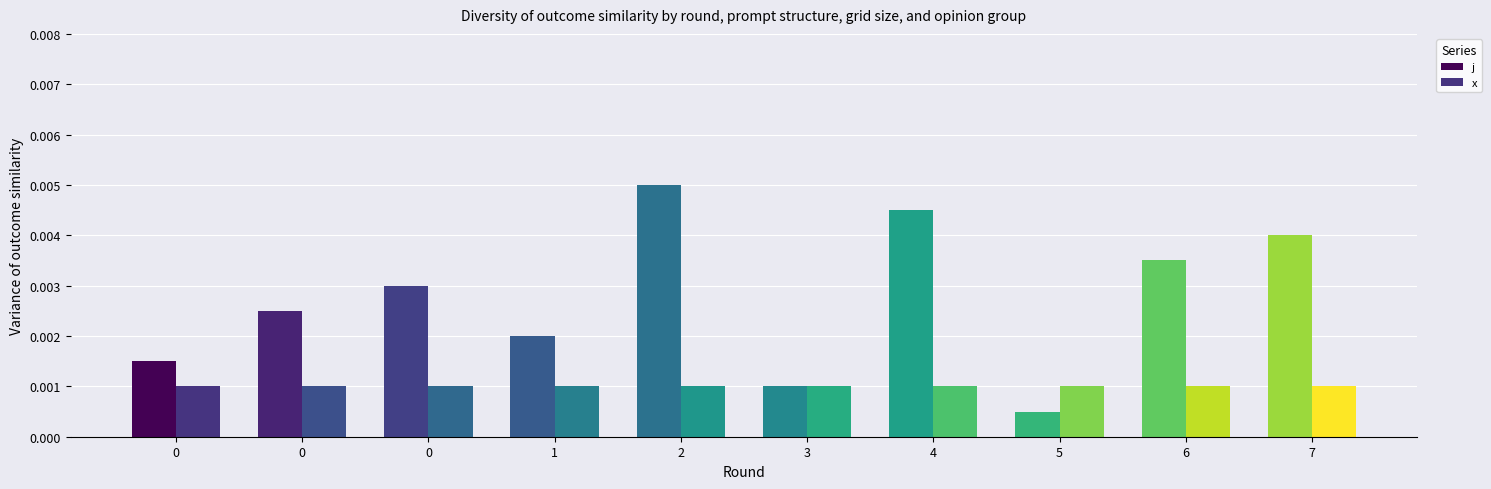

Which series has the largest range (max minus min)?

j